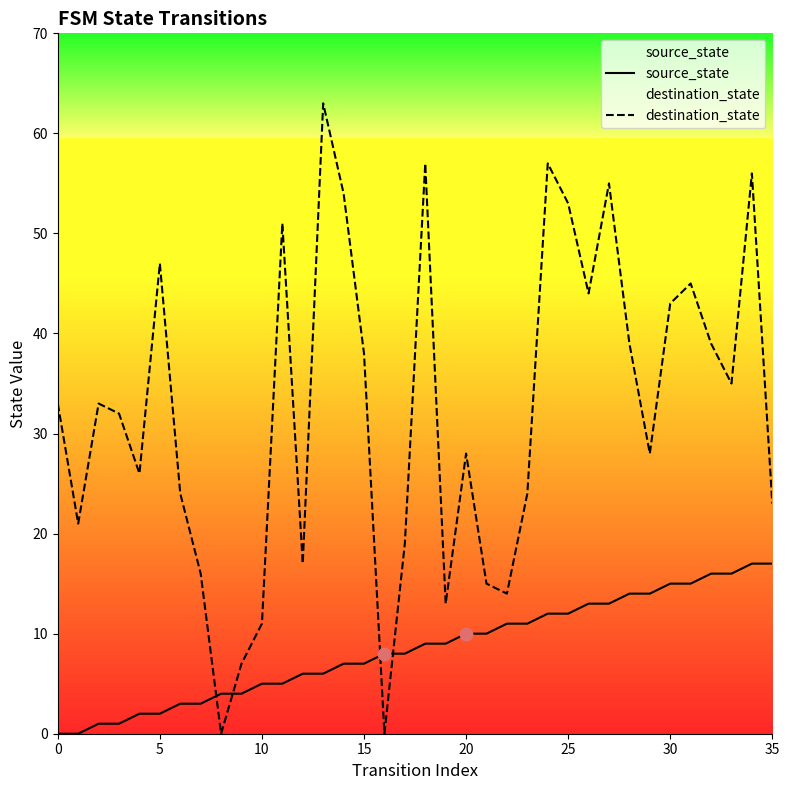

Which series reaches the maximum Y coordinate?

destination_state